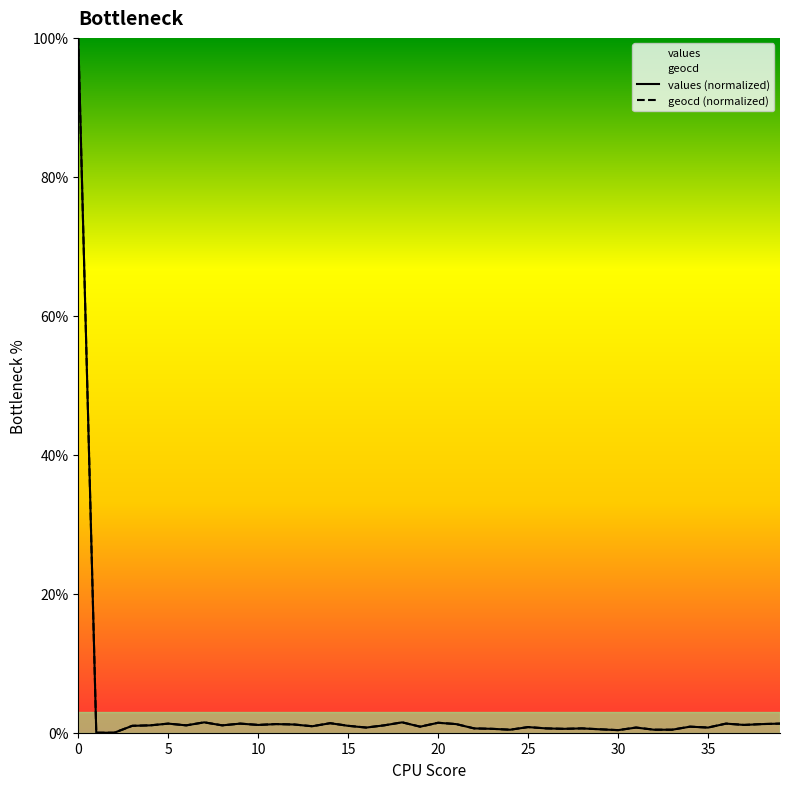

True or false: geocd (normalized) and values (normalized) intersect in this chart.

False